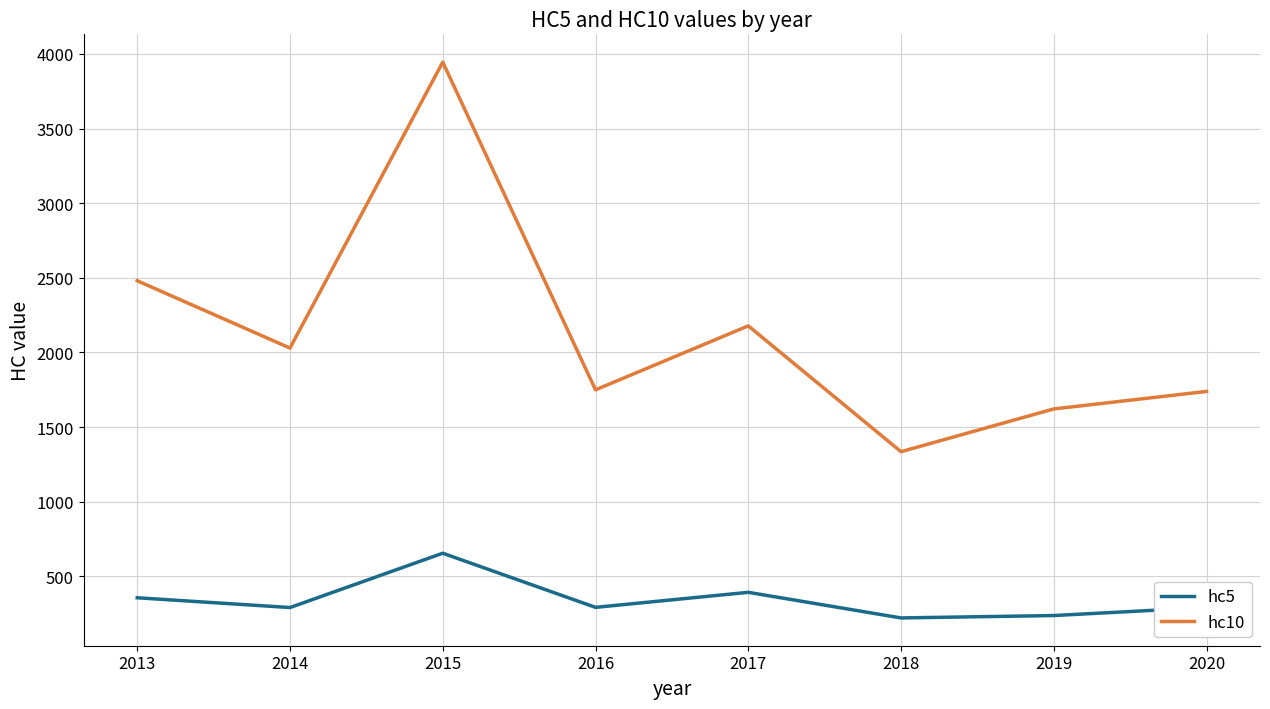

What is the spread (max minus min) of values at 2015?

3289.5